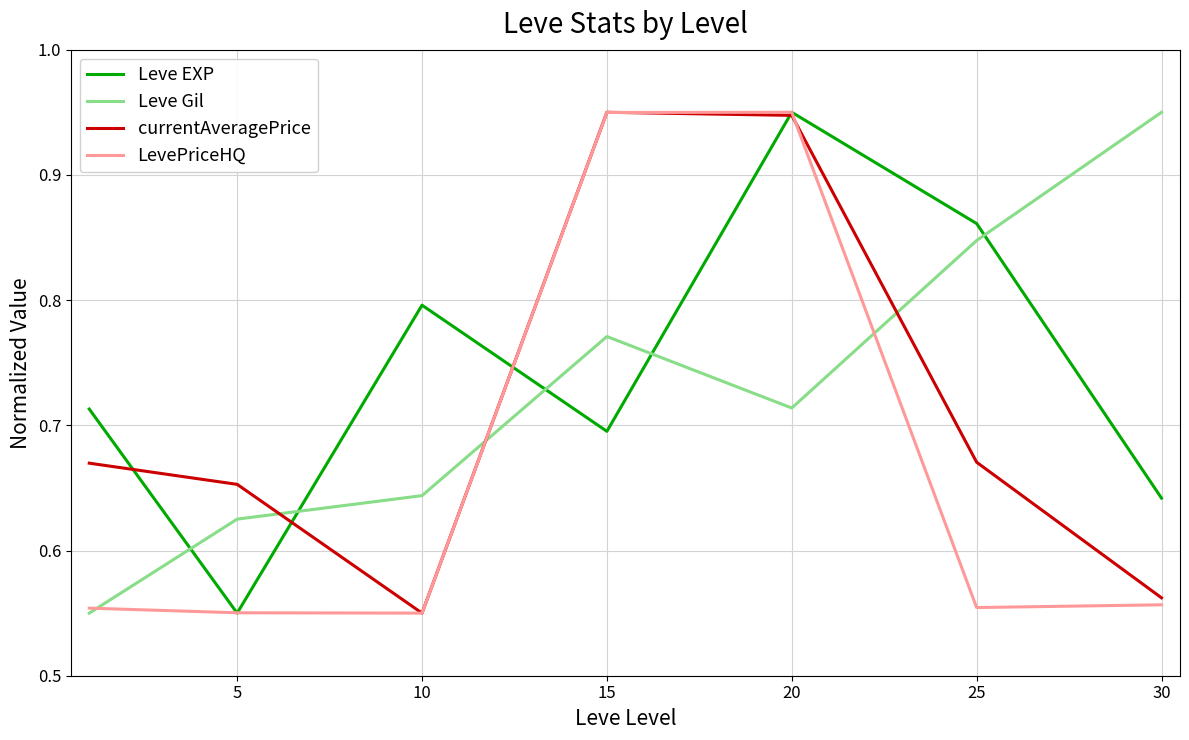

What is the sum of all currentAveragePrice values?

5.0